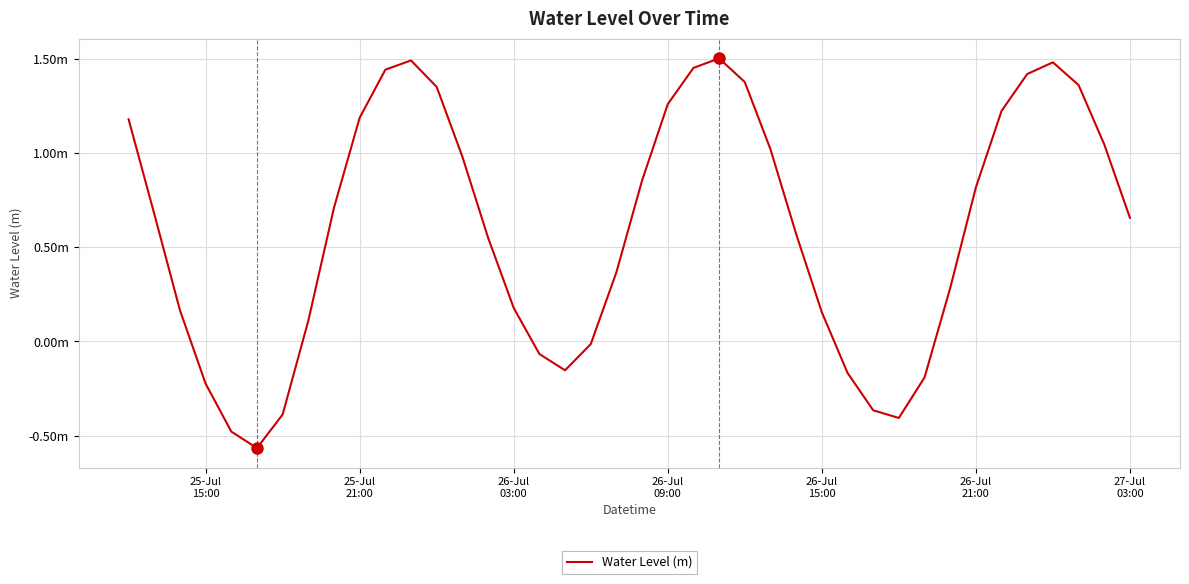

Does the chart display data point markers on the line(s)?

No